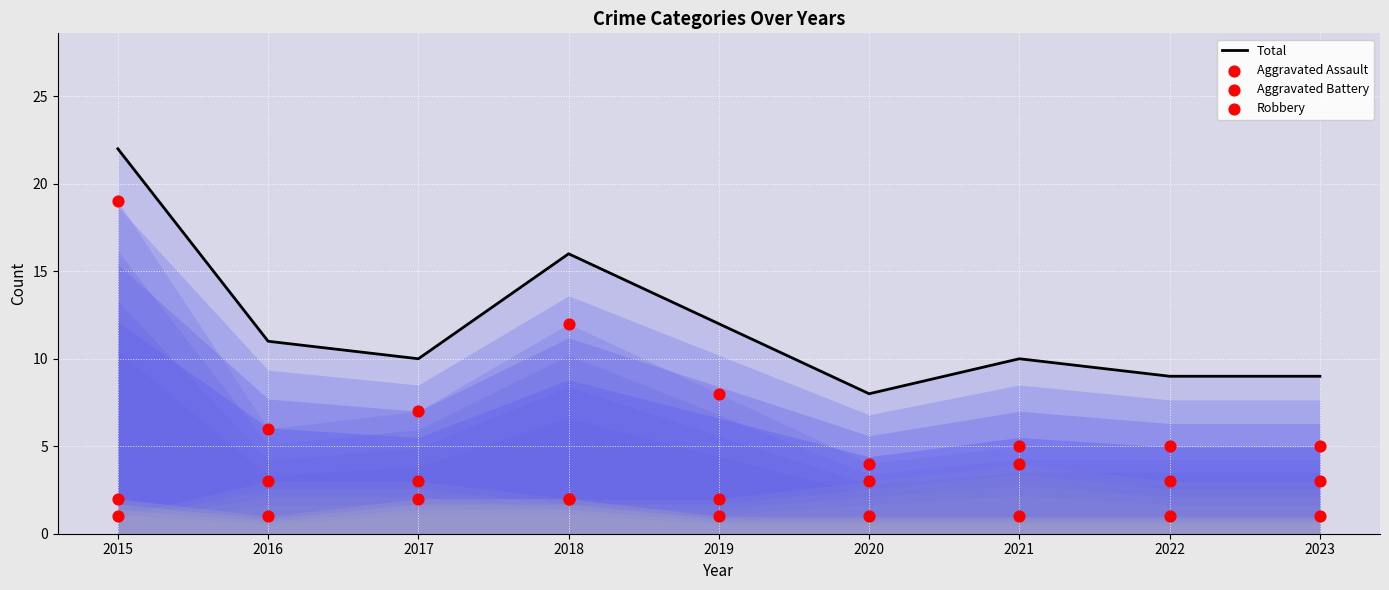

Which series reaches the maximum Y coordinate?

Total